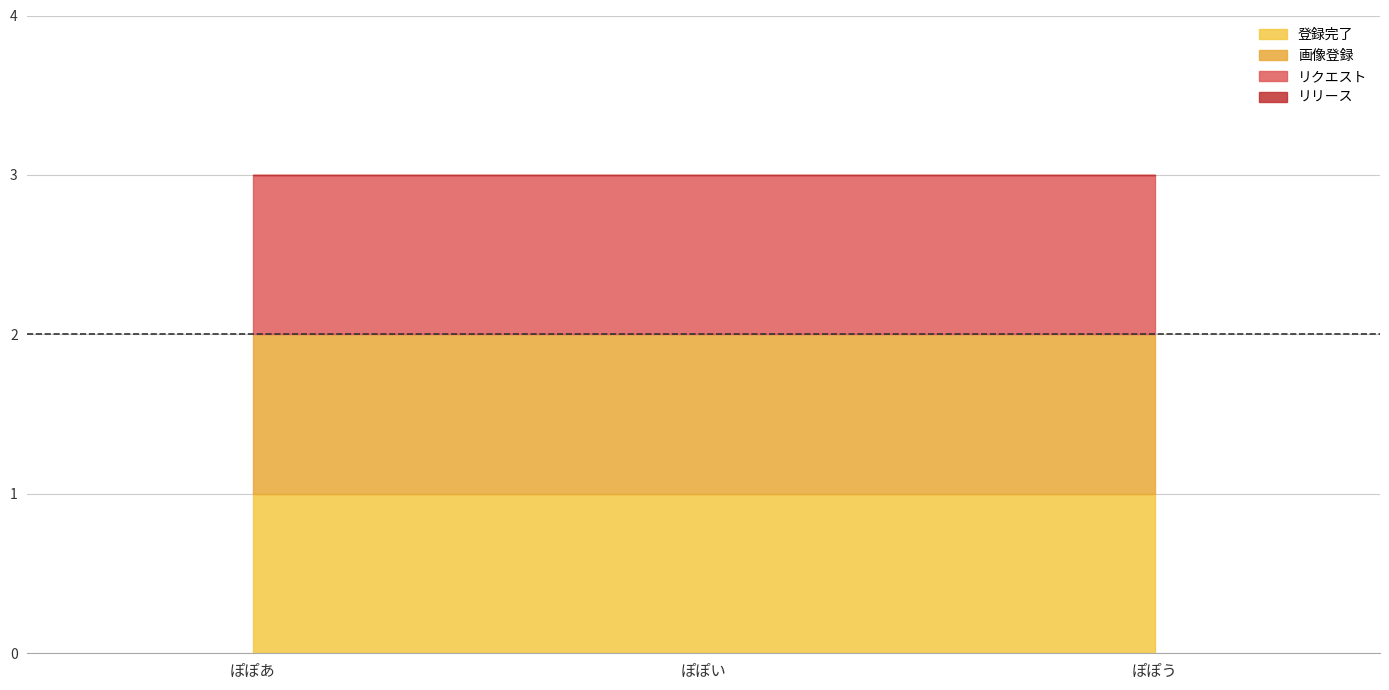

What is the value of the 画像登録 point at the 1st from the left?

1